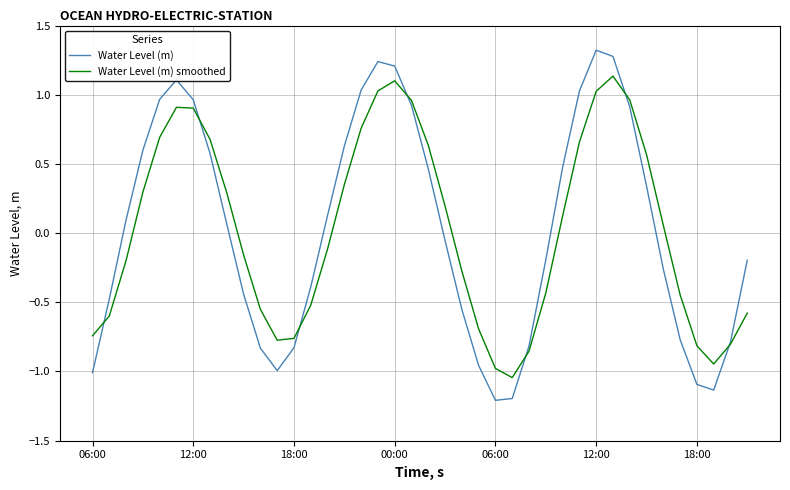

Rank the series by their maximum value, from highest to lowest.

Water Level (m), Water Level (m) smoothed